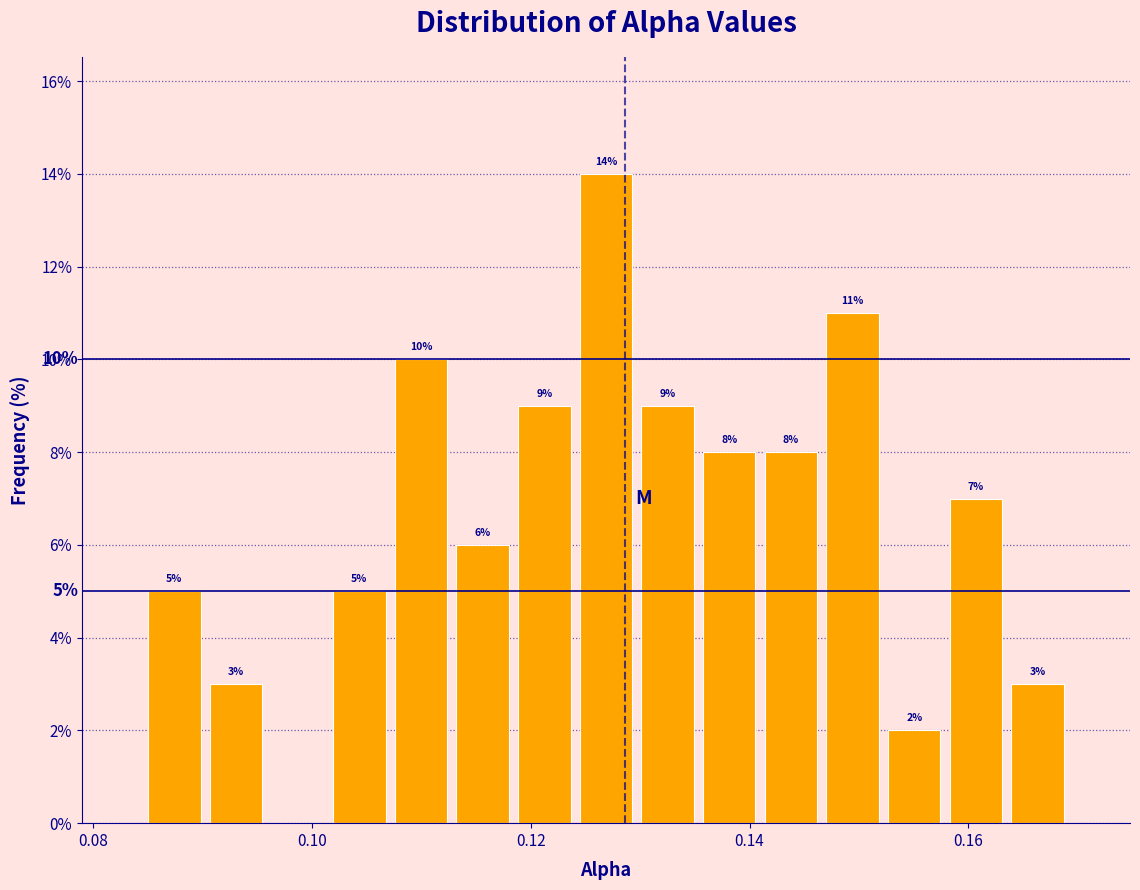

Around what value on the x-axis is the tallest bar? Give the approximate position of its centre, as read against the axis.

0.126